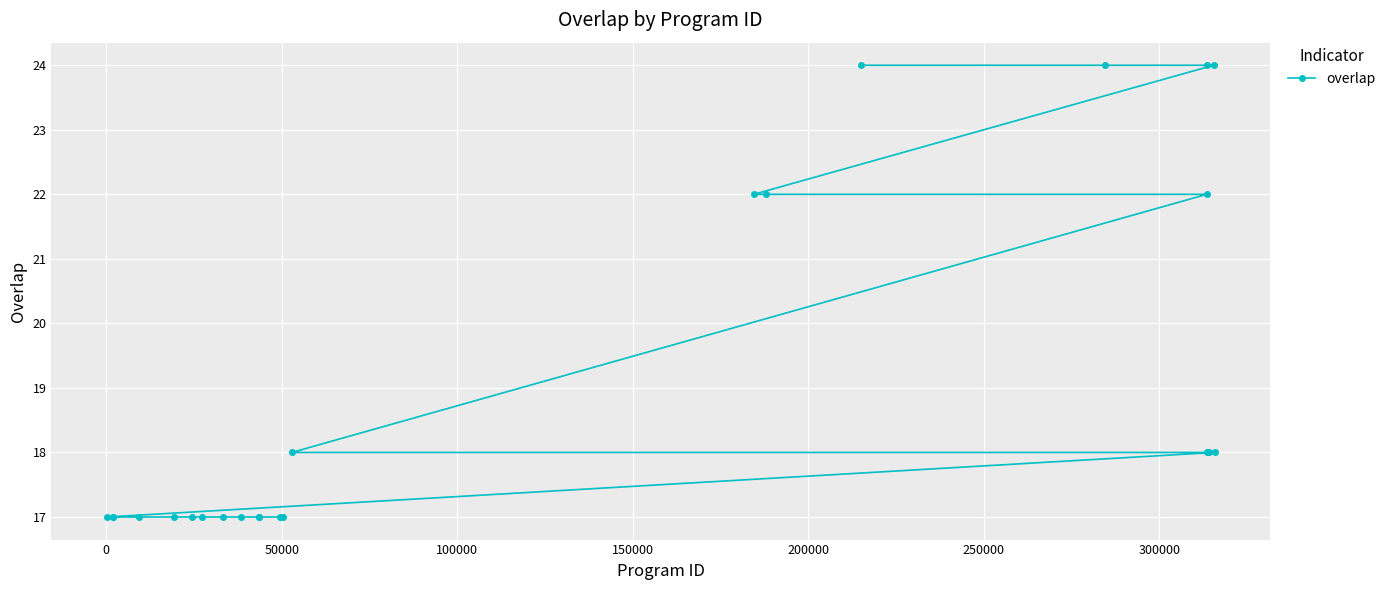

What is the sum of all values?

473